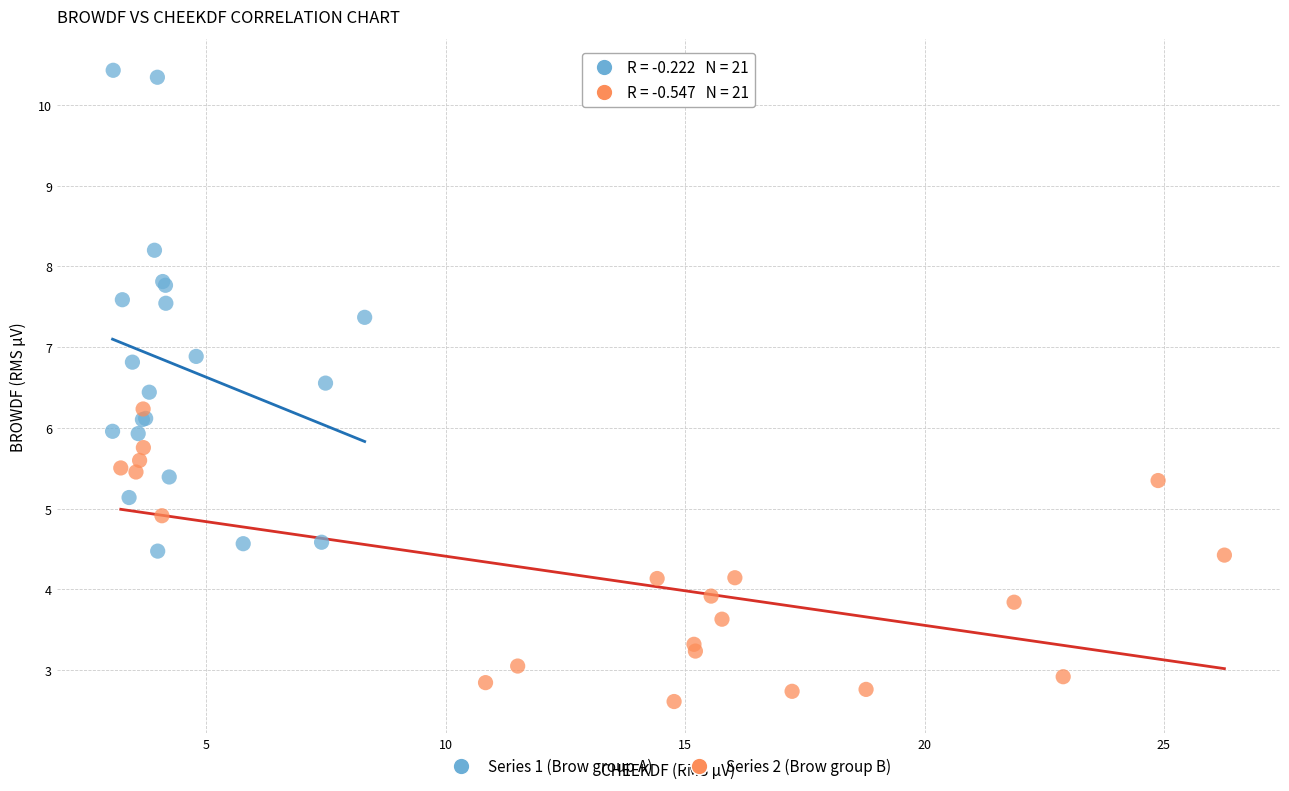

Which series has the largest Y range (max minus min)?

Series 1 (Brow group A)